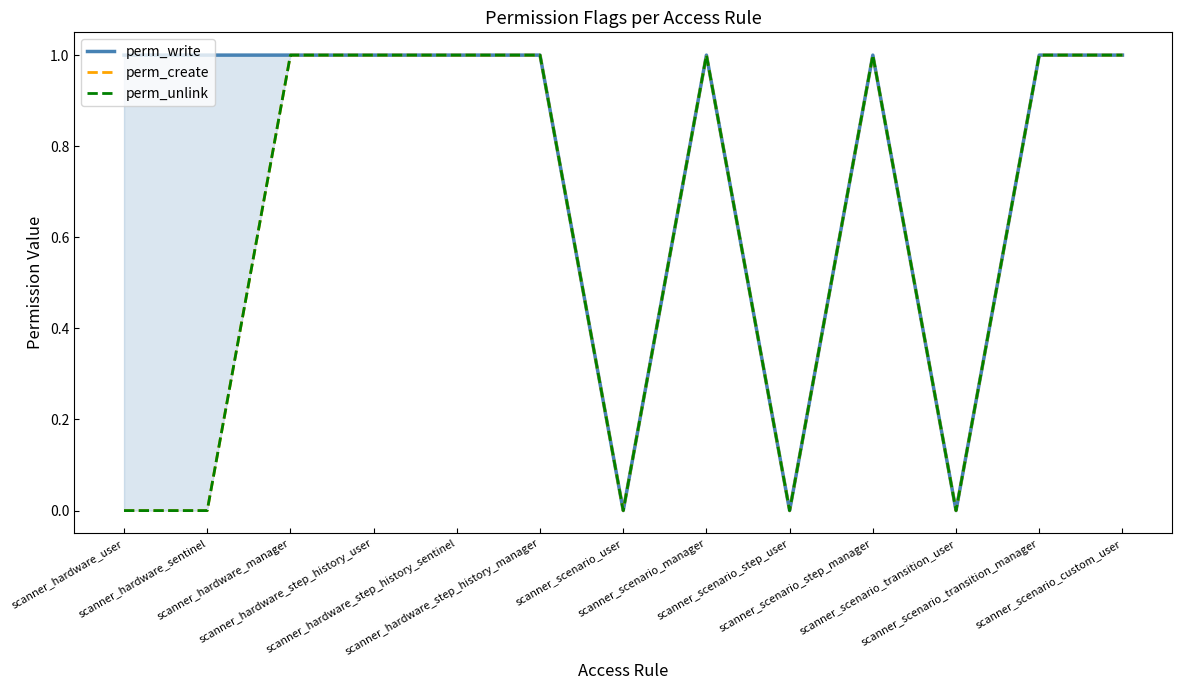

What position from the left is scanner_hardware_step_history_manager?

6